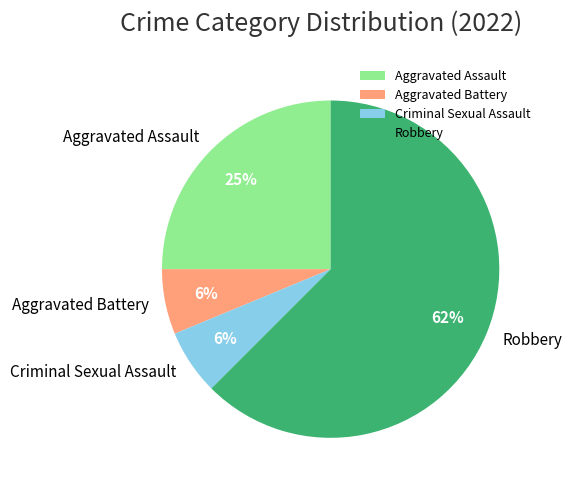

To the nearest percent, what portion does Aggravated Battery represent?

6%